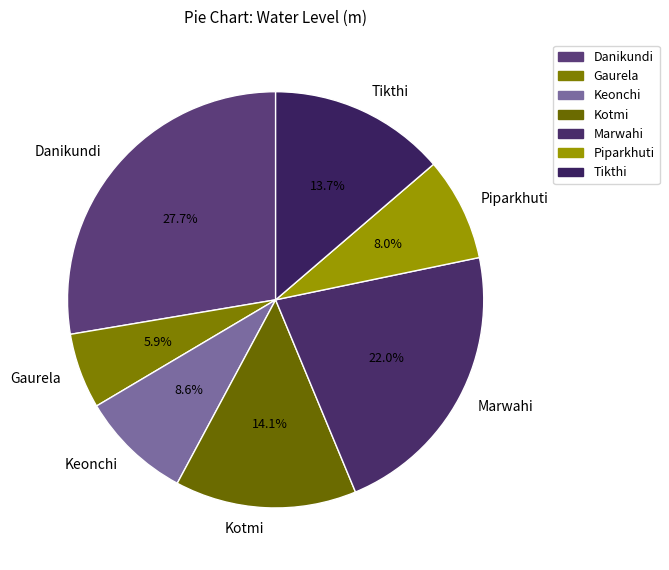

To the nearest percent, what is the difference between the Piparkhuti and Tikthi slice percentages?

6%